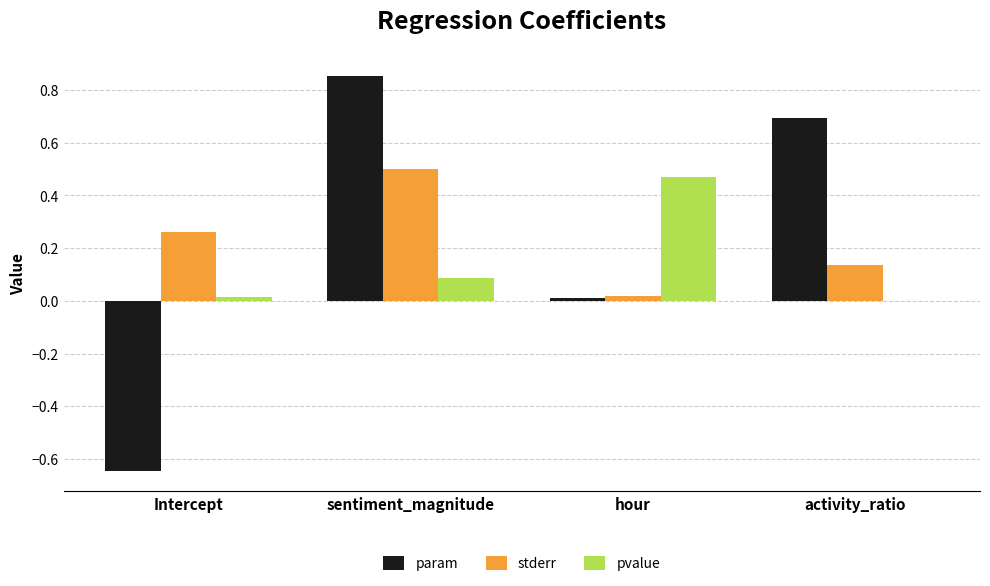

How many data points does each series have?

4